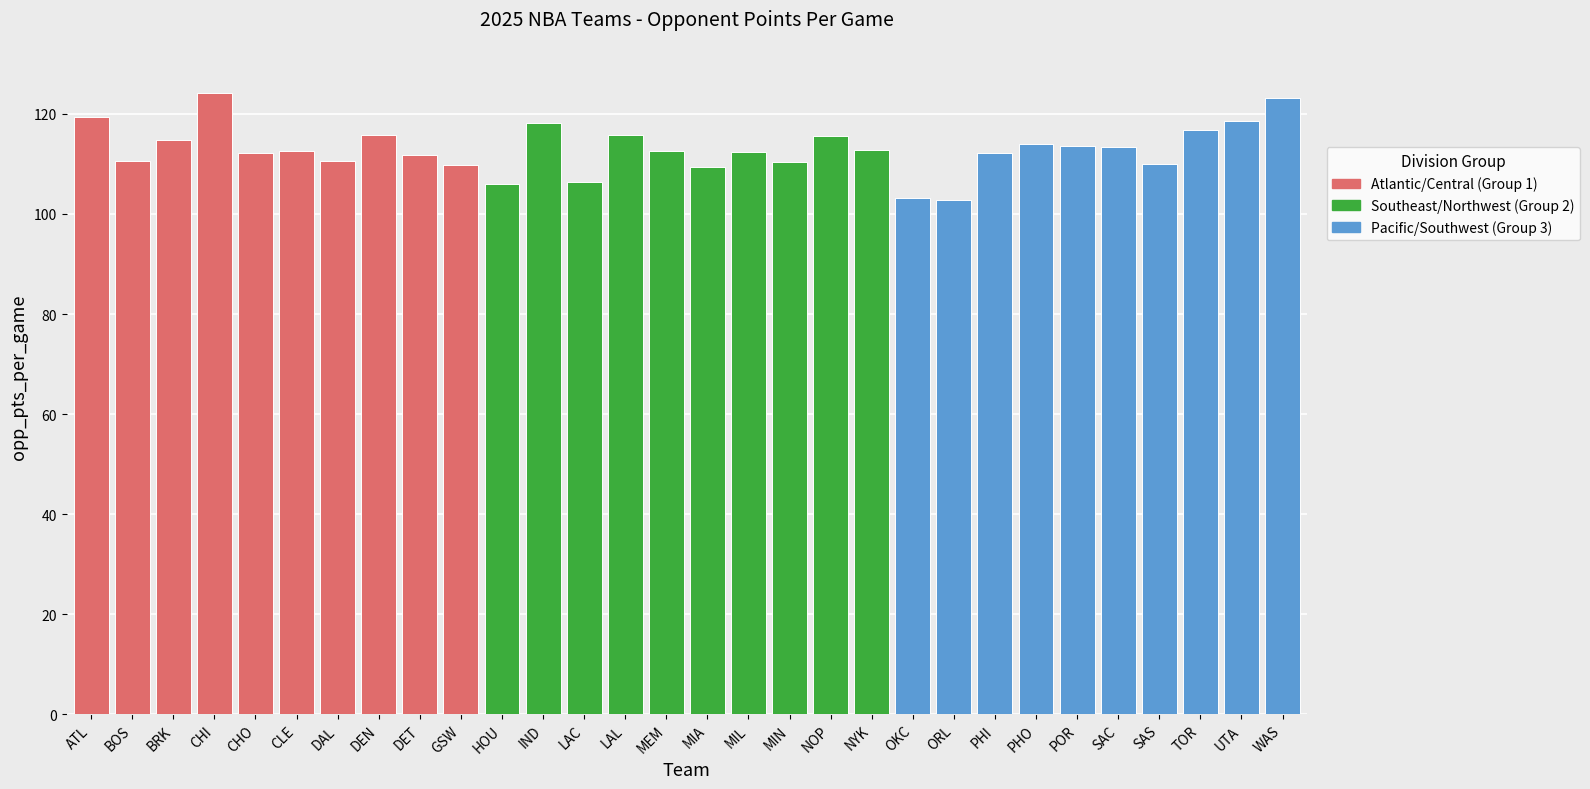

What is the change in value from CHI to POR?

-10.6